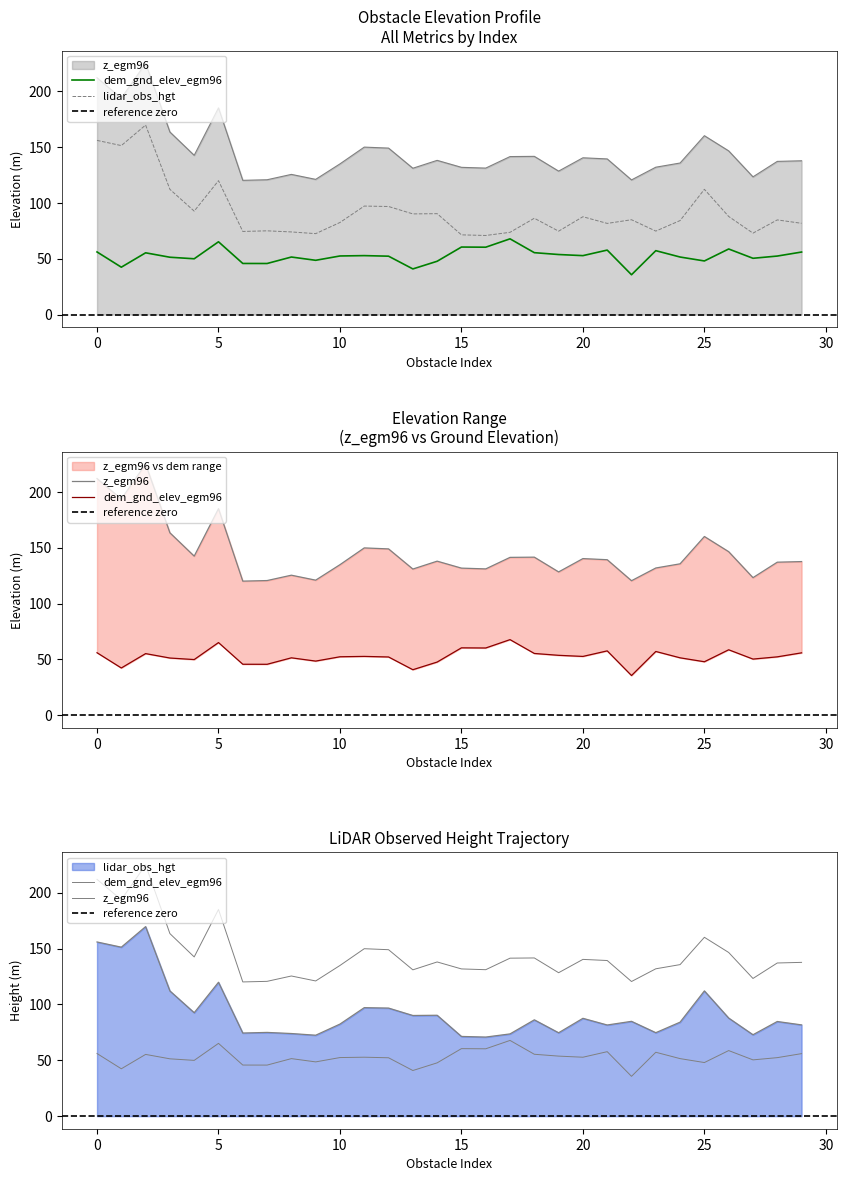

At 10, list the series in order from smallest to largest.

dem_gnd_elev_egm96, lidar_obs_hgt, z_egm96